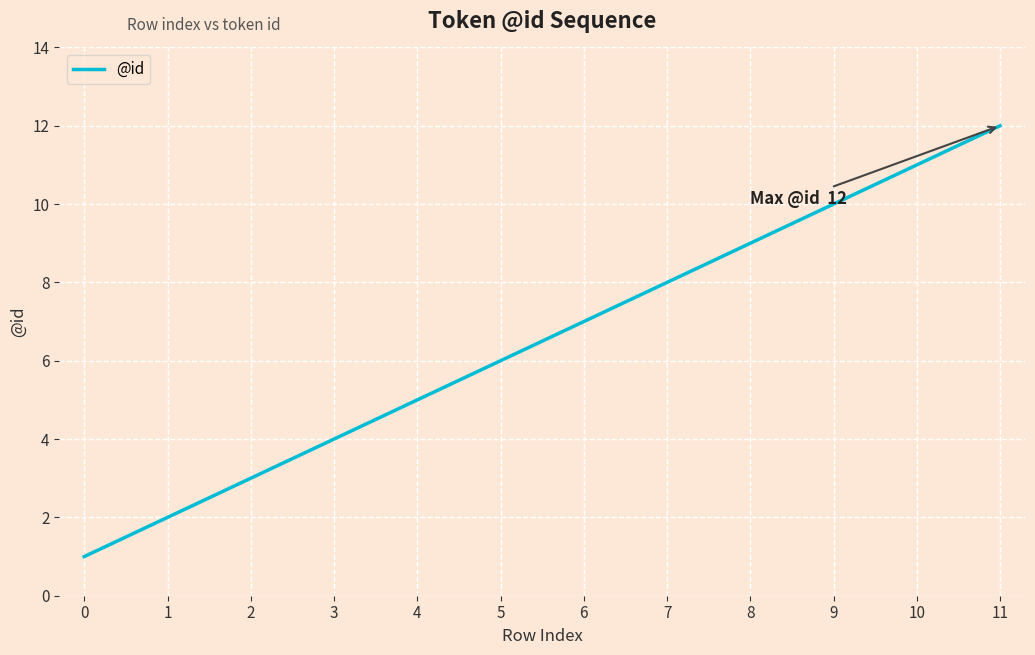

Rank the categories by value from highest to lowest.

11, 10, 9, 8, 7, 6, 5, 4, 3, 2, 1, 0